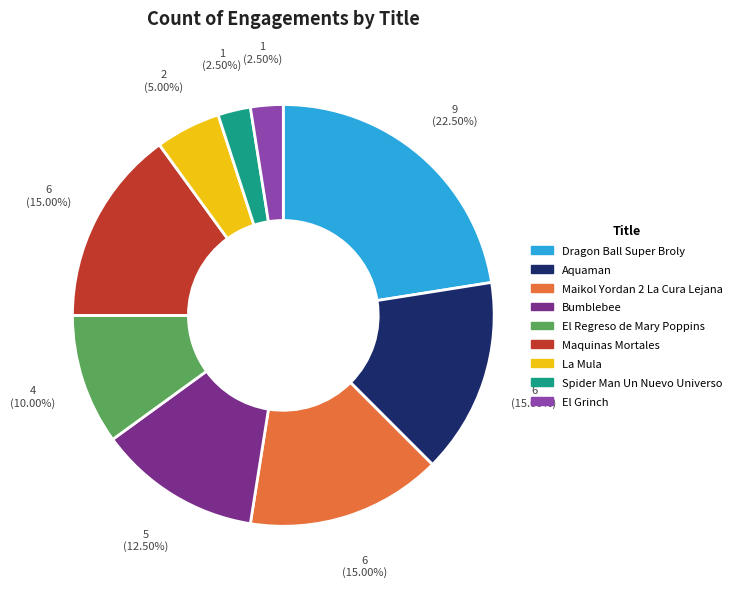

To the nearest percent, what is the average slice percentage?

11%